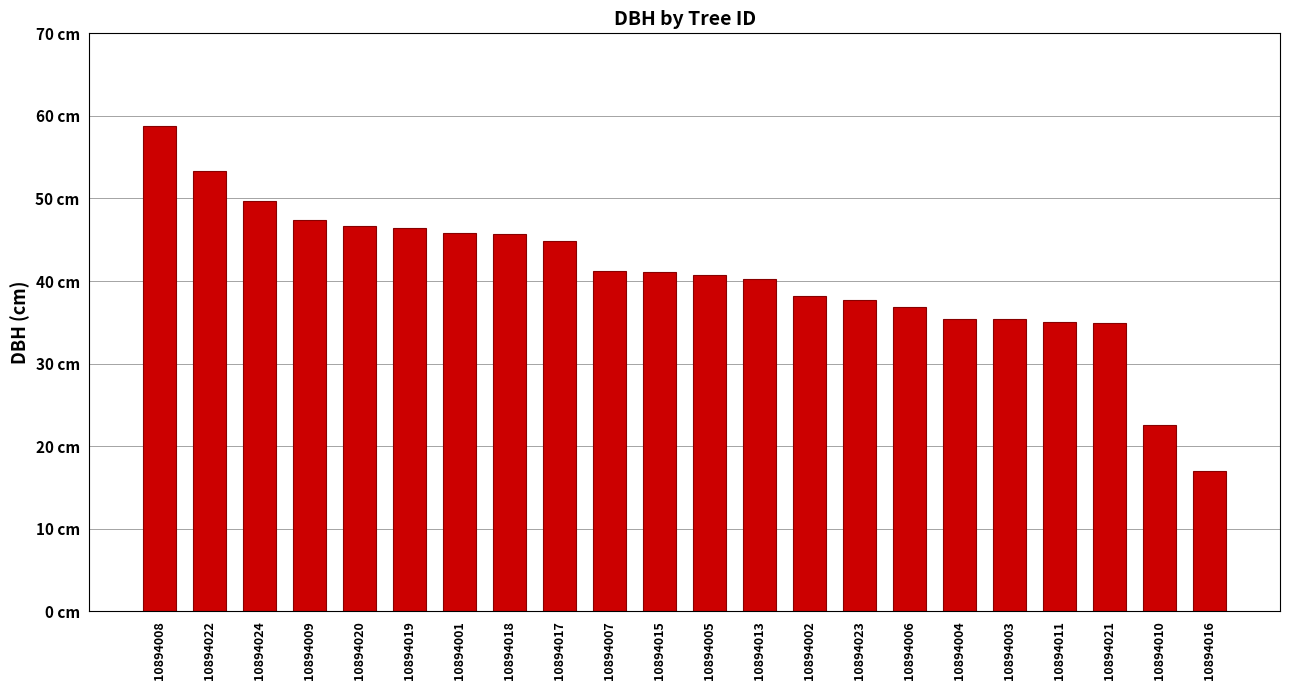

Does the chart contain any negative values?

No